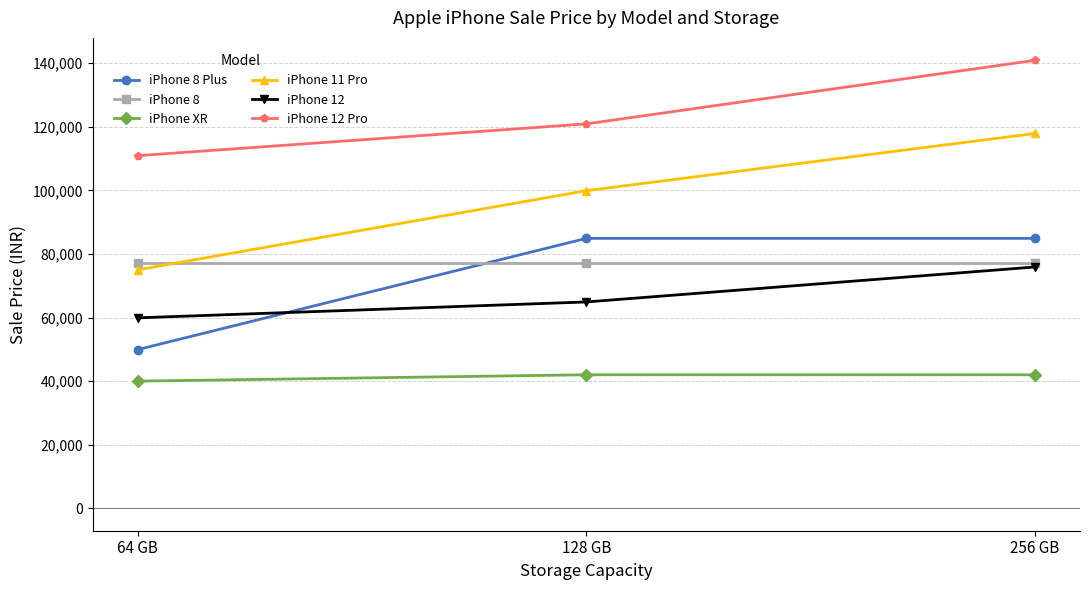

What value does the iPhone XR series have at 64 GB, to the nearest 10?

40000